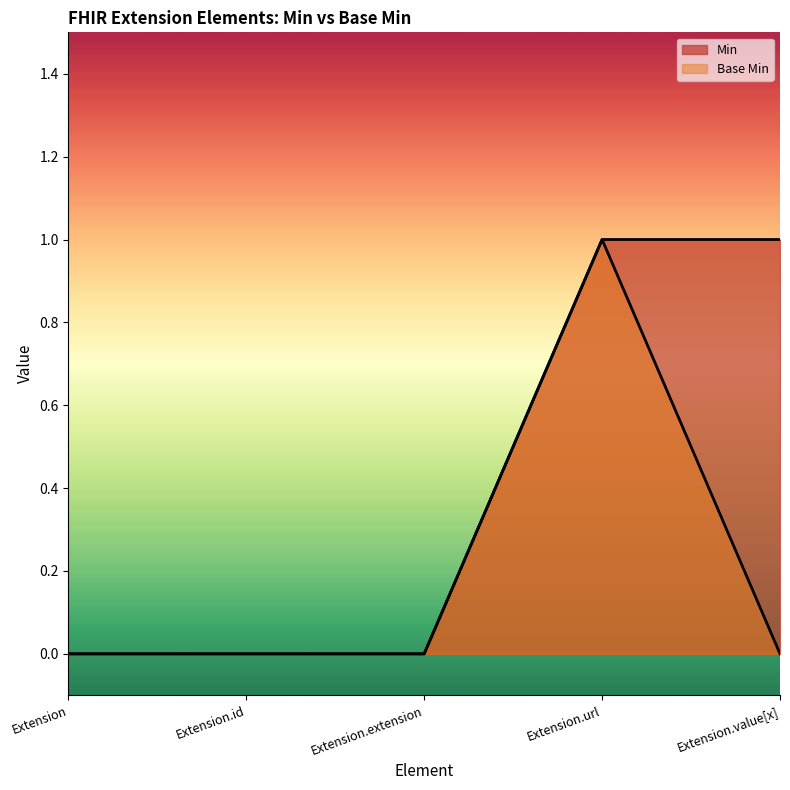

How many data points in Base Min are above 0?

1